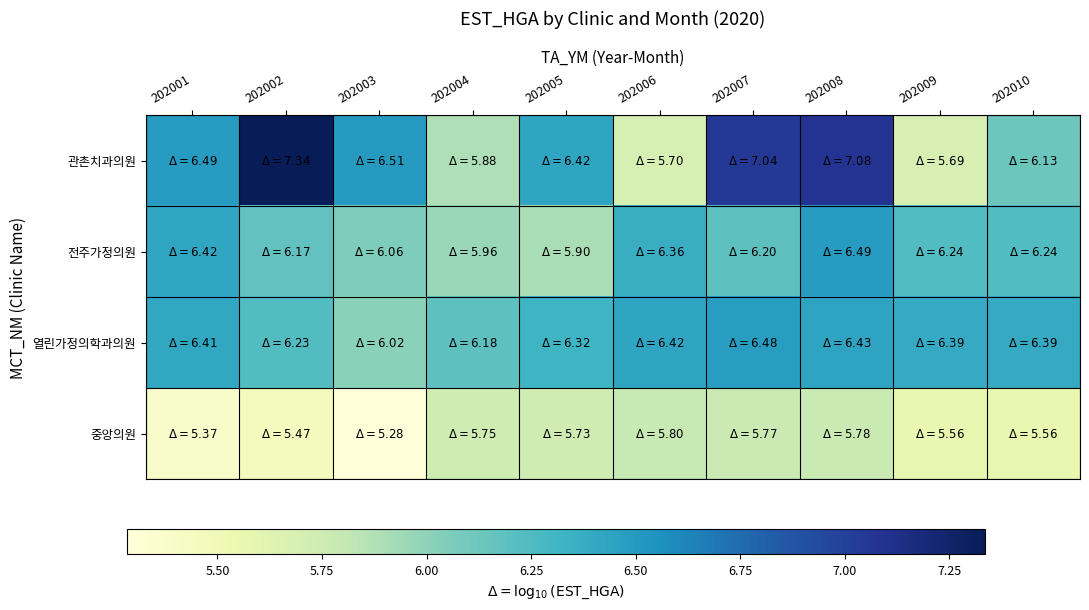

Which series has the largest total across all categories?

관촌치과의원